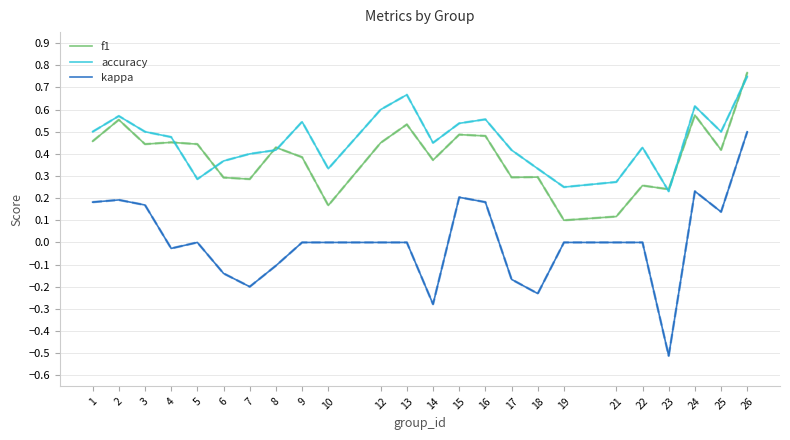

Rank the series by their average value, from highest to lowest.

accuracy, f1, kappa